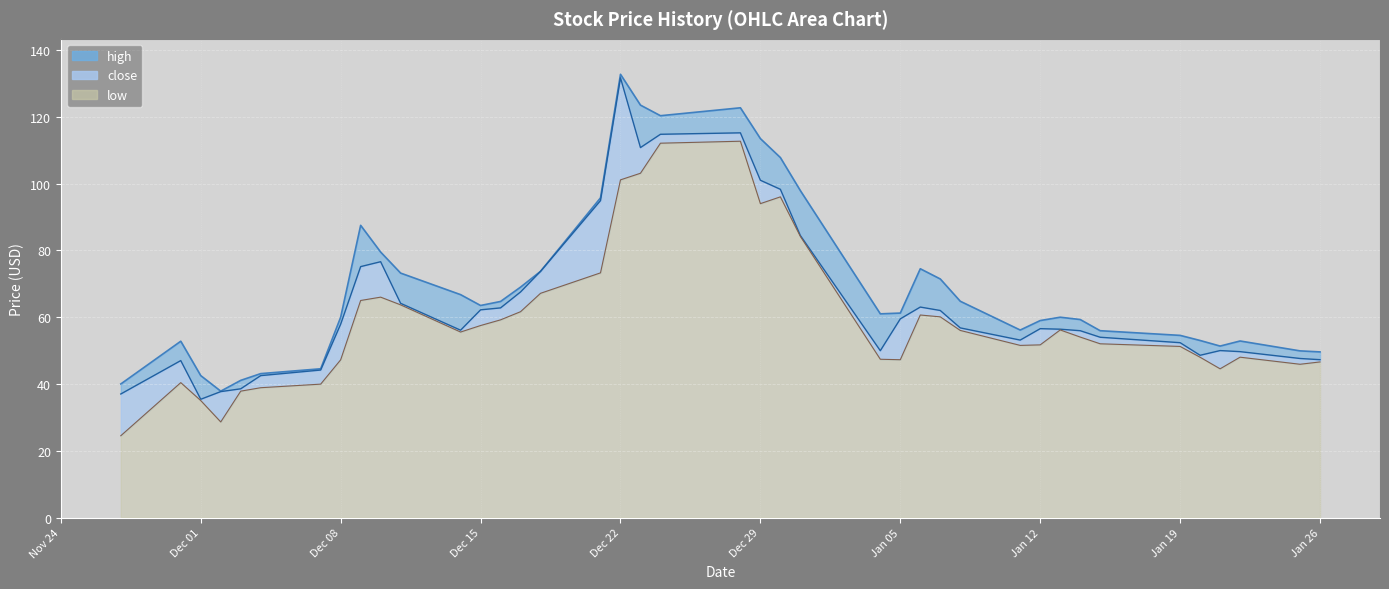

Reading right to left, extract all data points from this chart.

high: 49.6	49.9	52.9	51.4	53.0	54.5	56.0	59.3	60.0	59.0	56.1	64.8	71.4	74.5	61.2	61.0	97.9	107.8	113.5	122.7	120.3	123.5	132.7	95.7	73.7	69.0	64.7	63.5	66.8	73.2	79.5	87.5	60.0	44.5	43.1	41.1	37.9	42.5	52.8	40.0
close: 47.3	47.6	49.7	50.0	48.6	52.4	54.0	56.0	56.4	56.6	53.1	56.8	62.0	63.0	59.5	50.0	84.5	98.3	101.0	115.2	114.8	110.8	131.7	94.9	73.7	67.5	62.8	62.2	56.1	64.2	76.6	75.1	57.9	44.2	42.5	38.5	37.7	35.4	47.0	37.0
low: 46.6	45.9	48.0	44.5	48.0	51.2	52.0	54.0	56.2	51.7	51.5	56.0	60.1	60.6	47.3	47.4	84.2	96.0	94.0	112.7	112.1	103.1	101.1	73.3	67.2	61.6	59.2	57.5	55.5	63.7	66.0	65.0	47.2	40.0	38.9	37.9	28.6	35.0	40.4	24.5